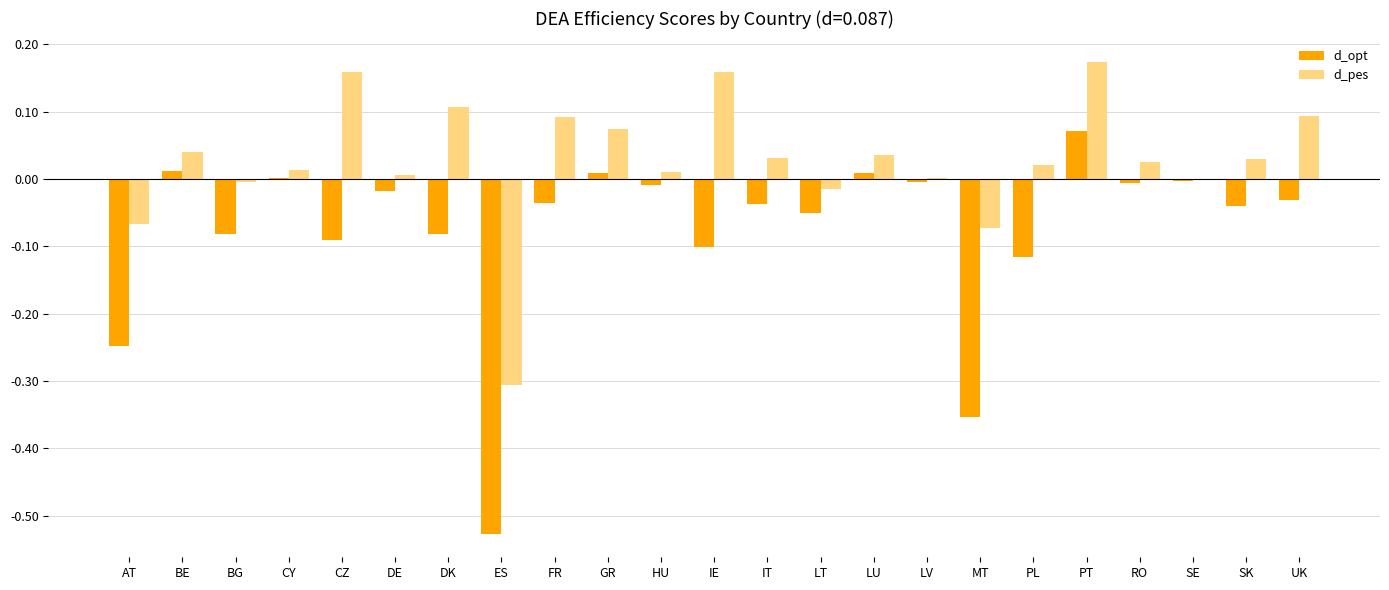

Is the value of d_pes at CY greater than the value of d_opt at SE?

Yes